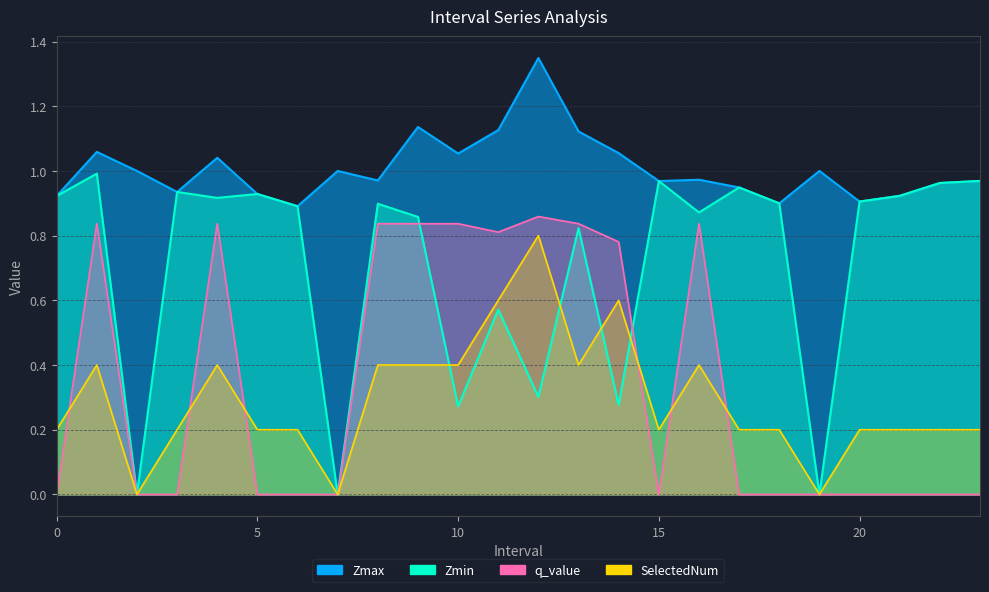

What is the spread (max minus min) of values at 14.0?

0.8